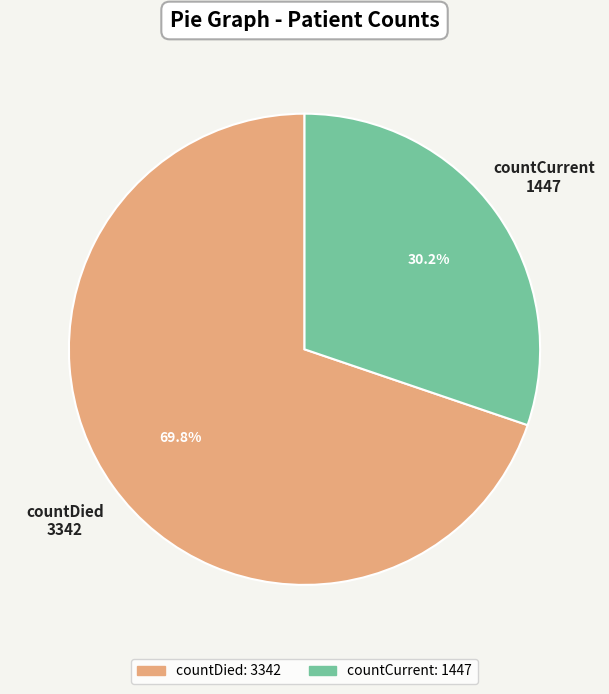

How much of the chart is everything except countCurrent?

69.8%